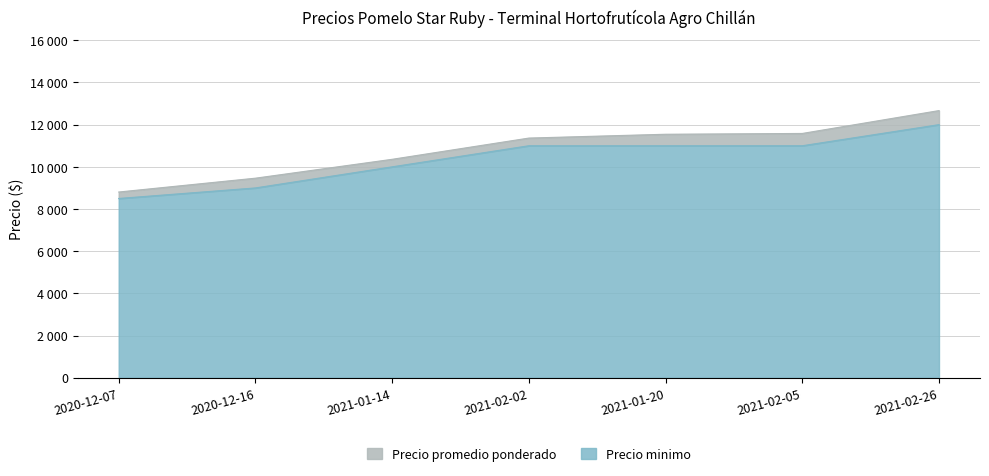

Read the Precio minimo value at 2020-12-07.

8500